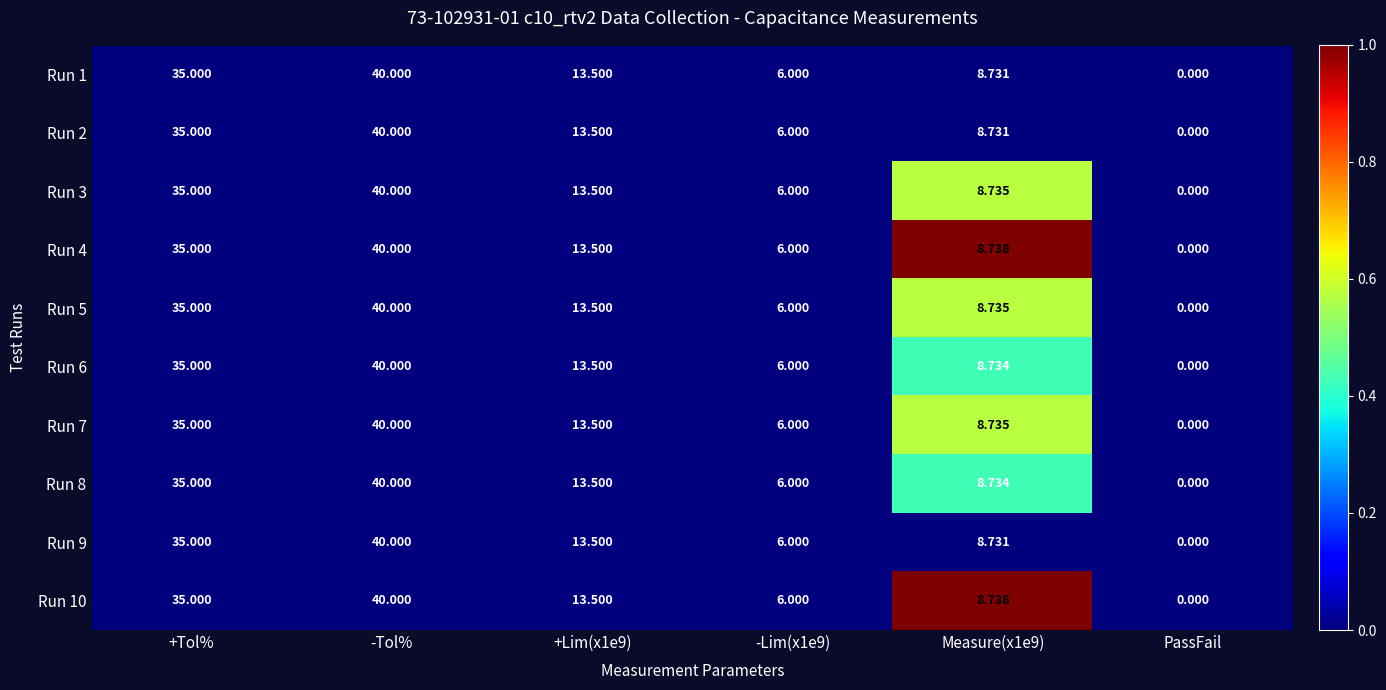

At which label does Run 1 first exceed 13?

+Tol%